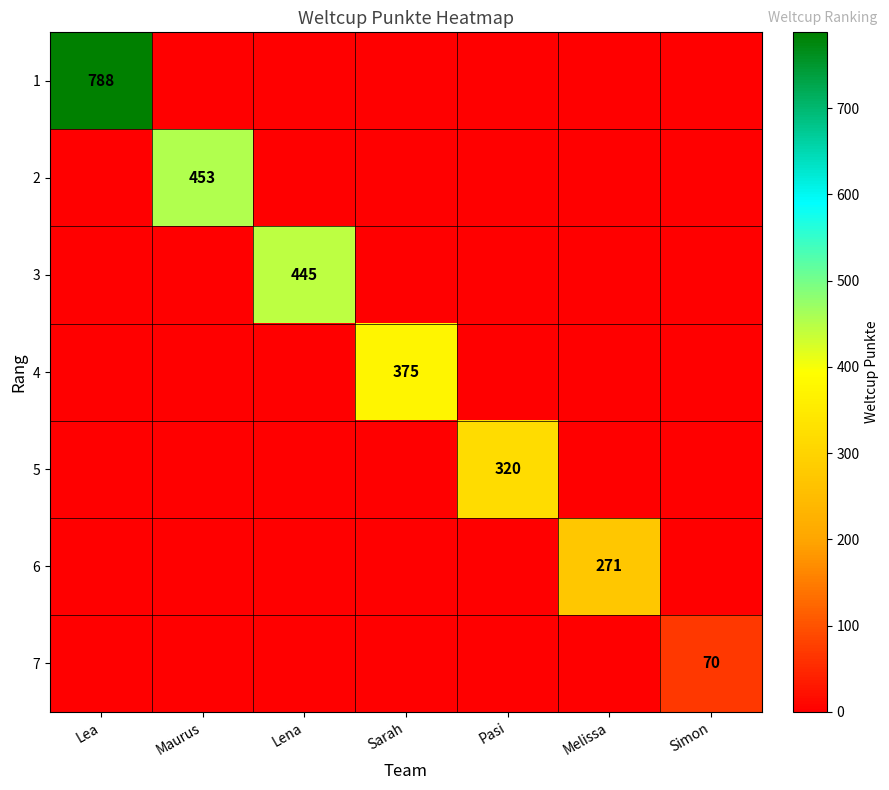

True or false: 5 has a value of 572 at Pasi.

False